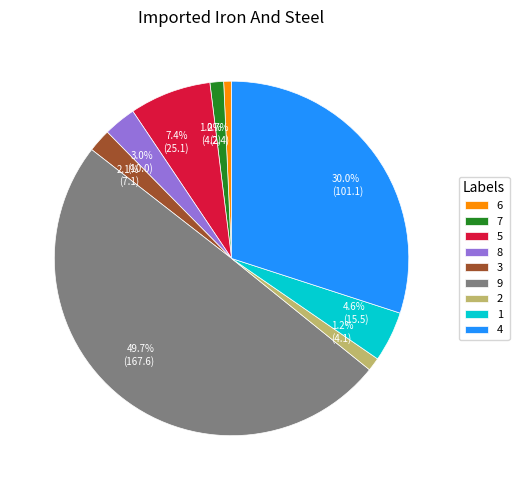

Does 2 represent more than half of the total?

No